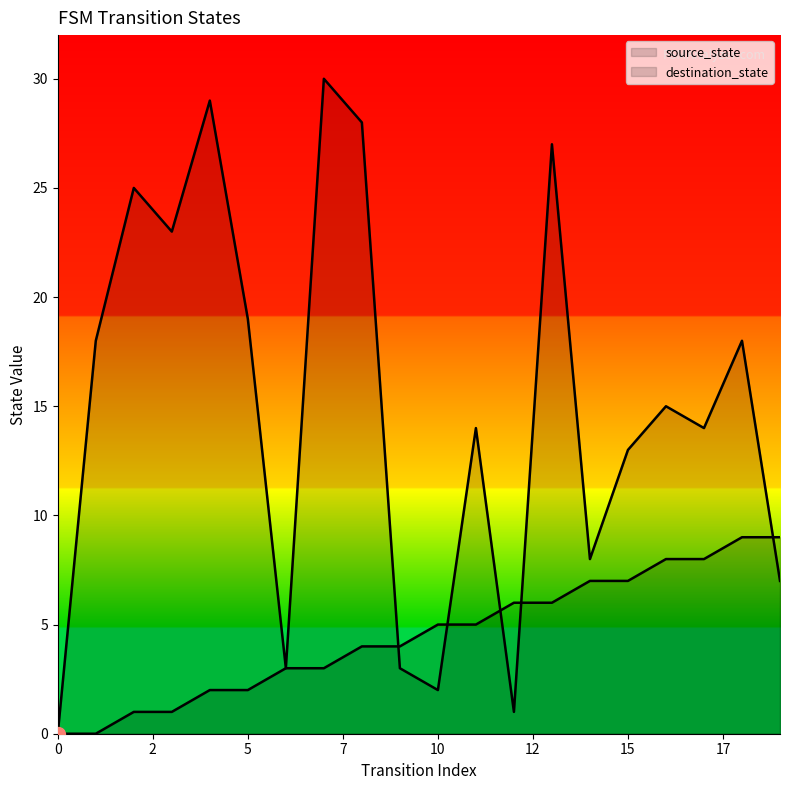

Which series has the largest range (max minus min)?

destination_state